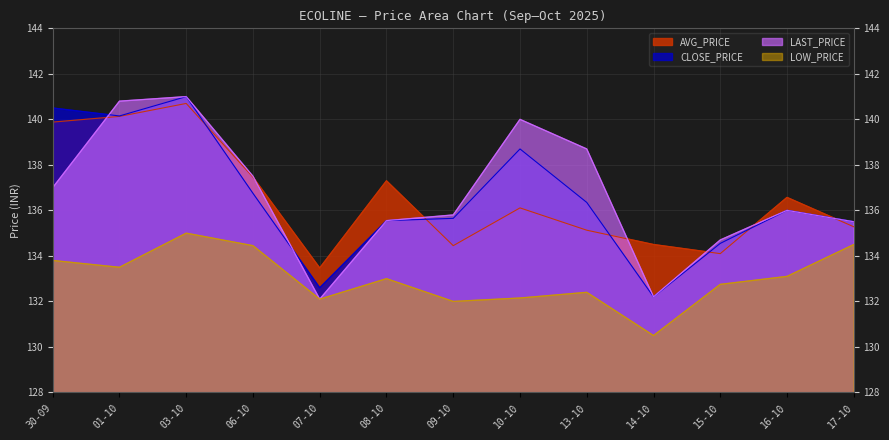

Between 03-10 and 06-10, which series saw the biggest shift?

CLOSE_PRICE